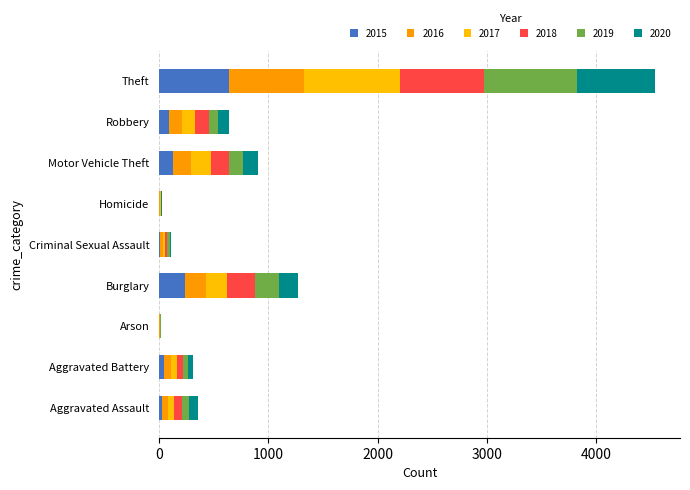

What is the value of the 2019 bar at the 4th from the left?

221